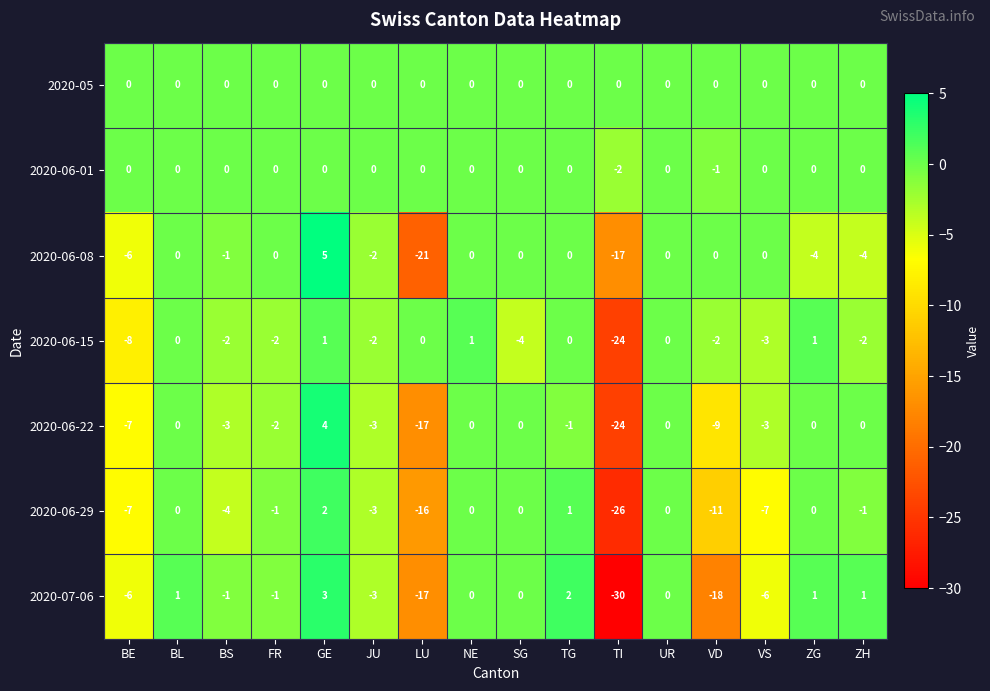

Which category has the lowest value across all series?

TI